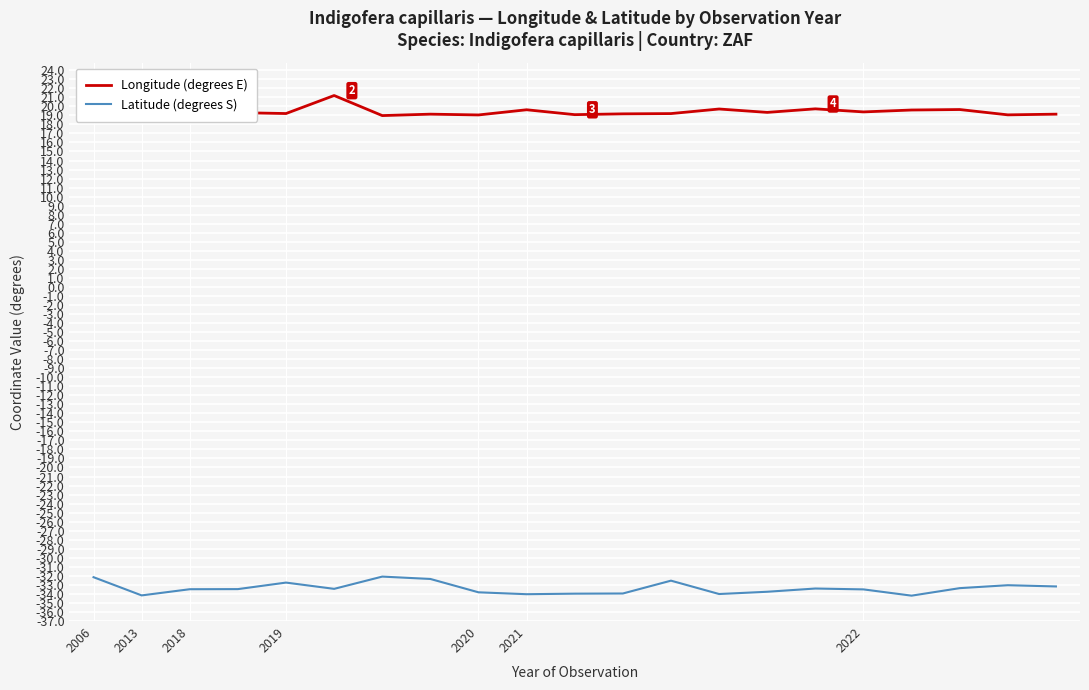

What is the maximum value for Latitude (degrees S)?

-32.1